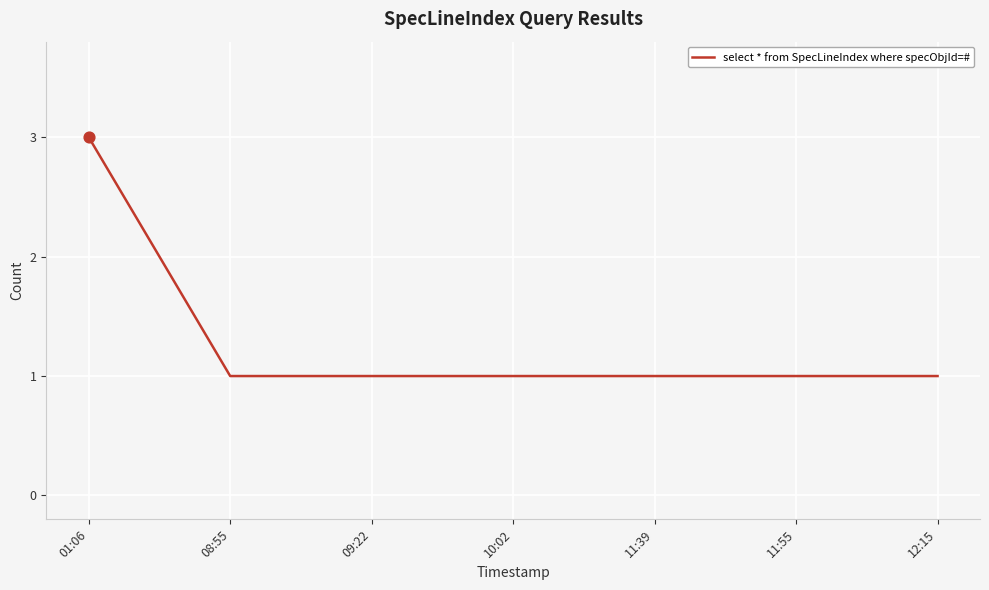

What is the ratio of the value at 11:39 to the value at 08:55?

1.0